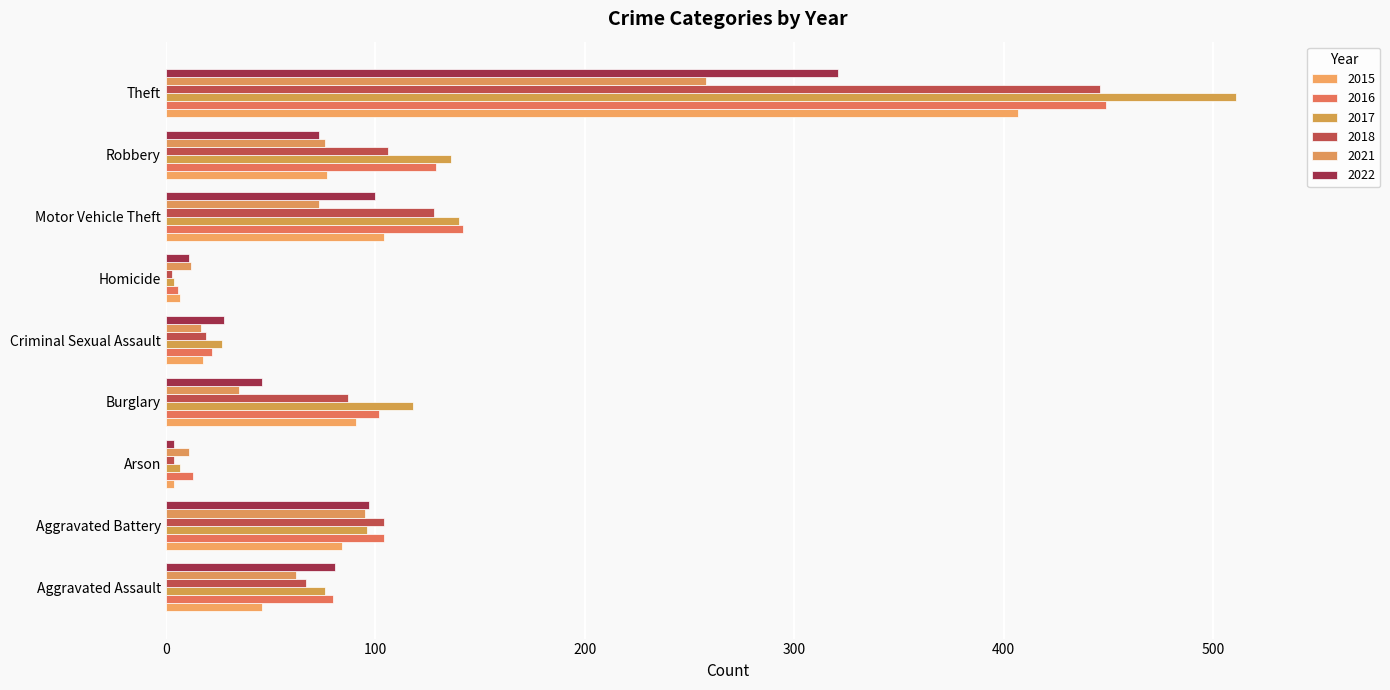

At which category is the sum across all series the highest?

Theft